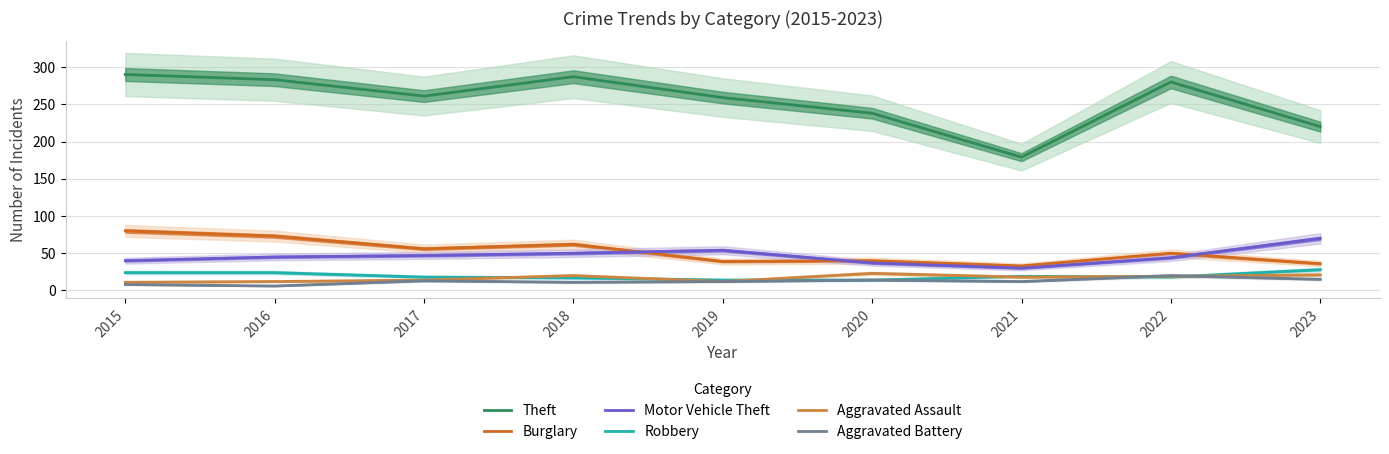

What is the sum of all Burglary values?

469